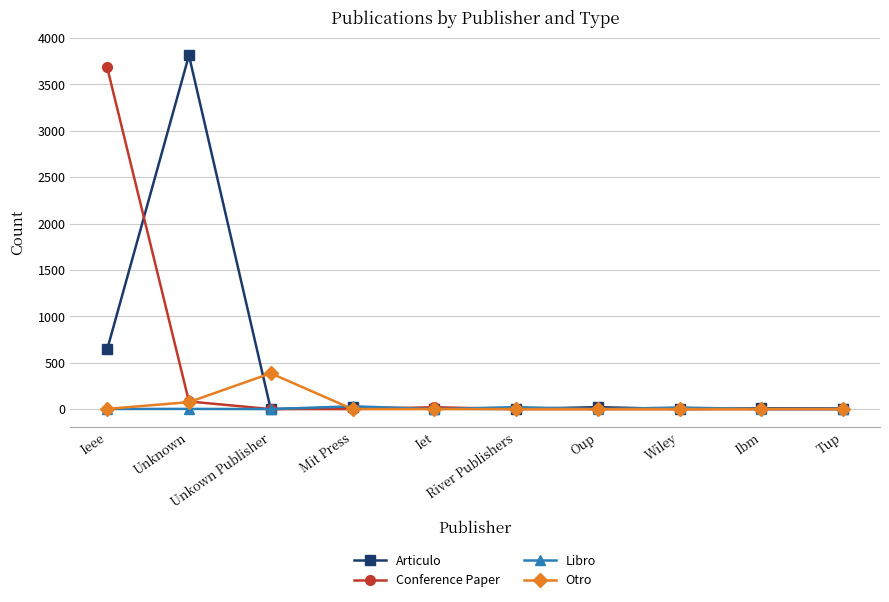

Read the Libro value at Wiley, to the nearest 10.

20